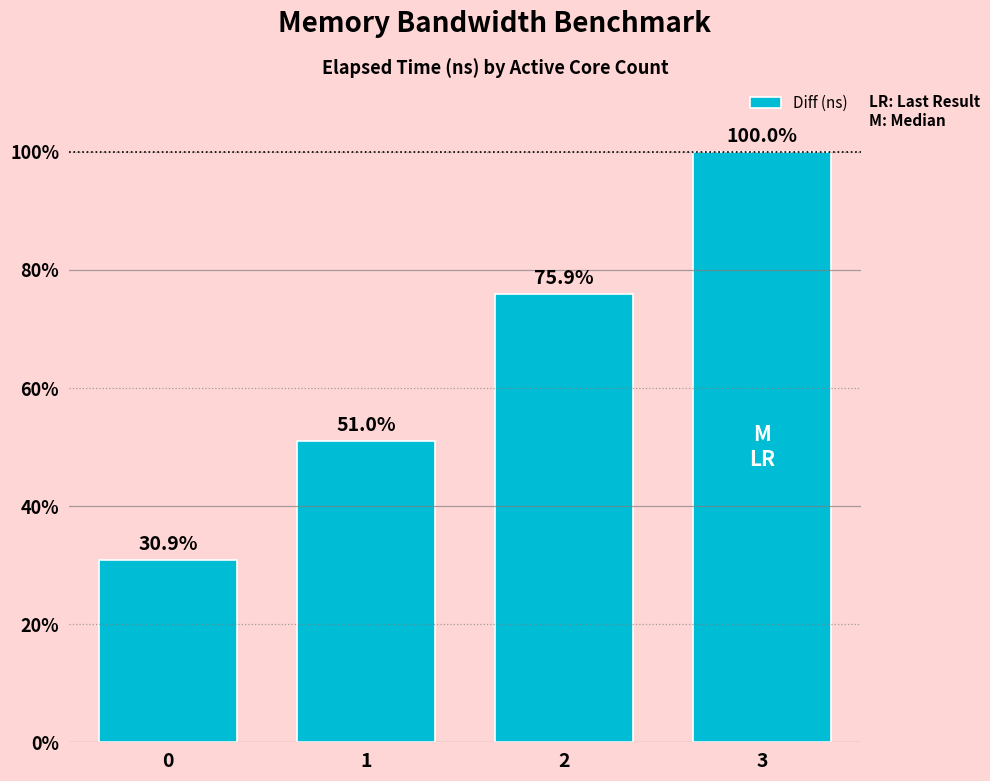

Are the bars horizontal?

No